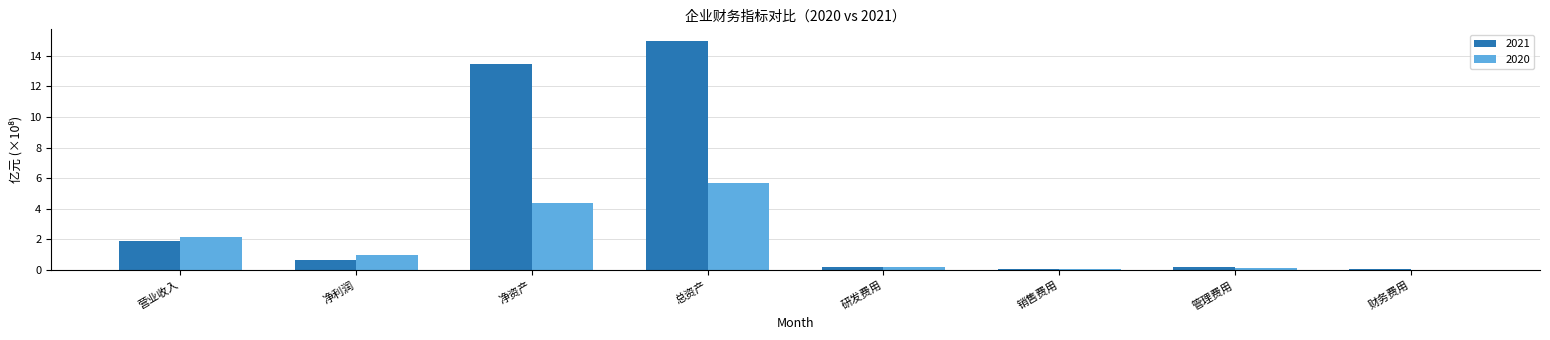

At which category is the sum across all series the highest?

总资产